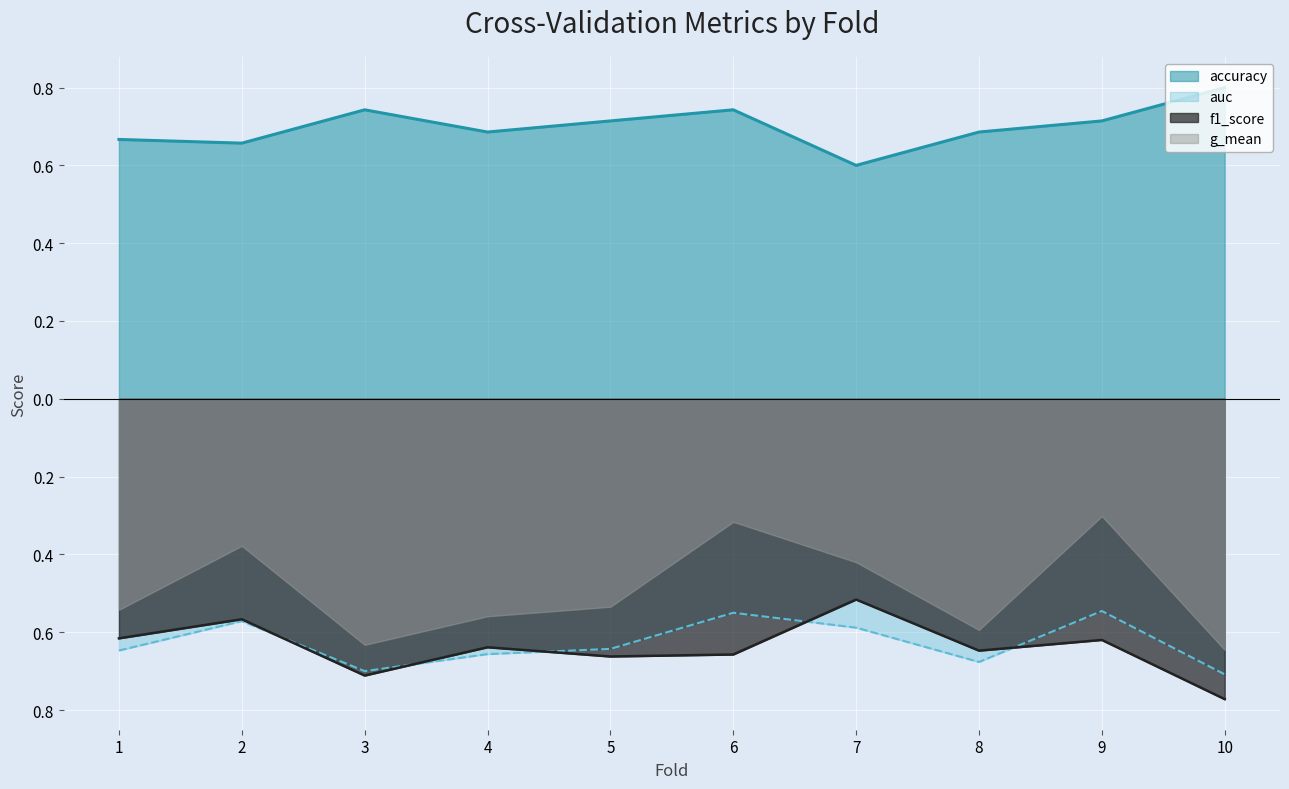

Where is f1_score nearest to the value 0?

7